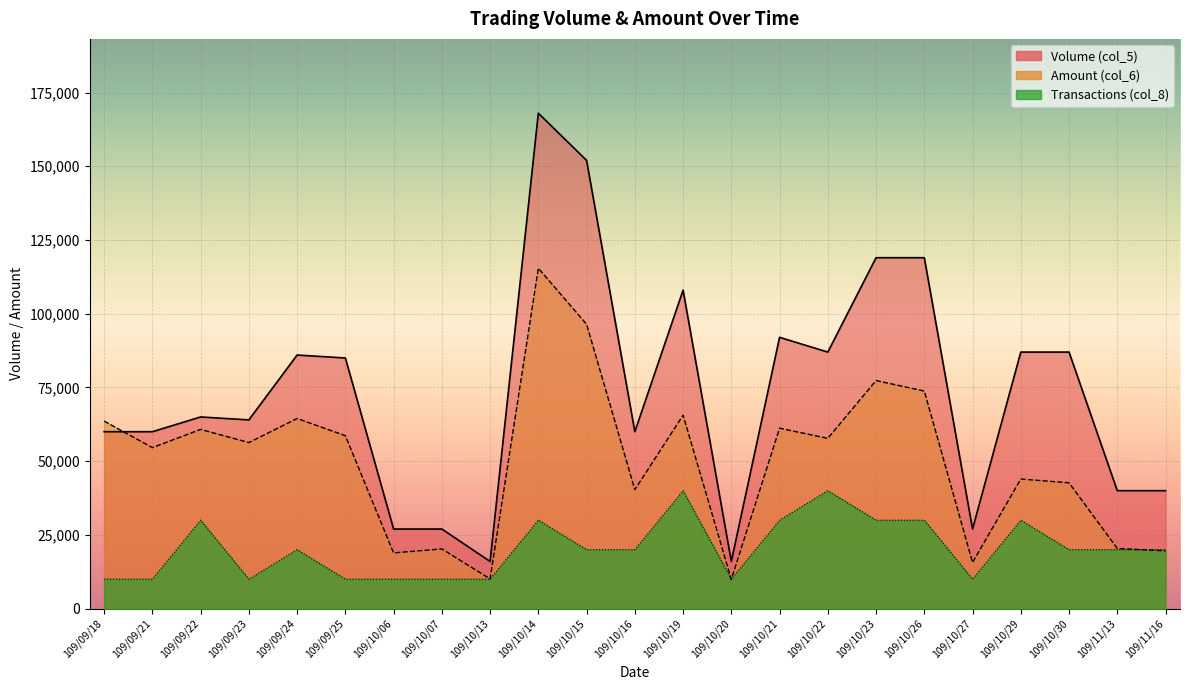

The value of Amount (col_6) at 109/10/30 is 42670. True or false?

True